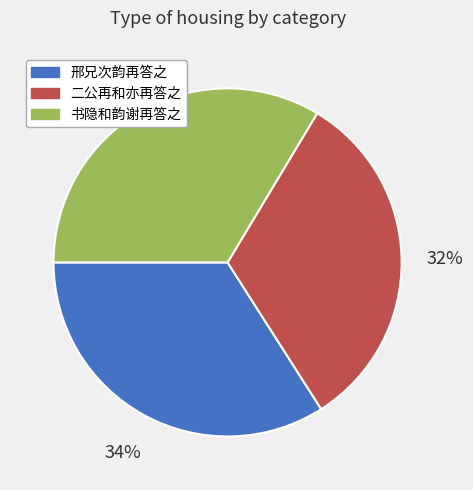

Between 书隐和韵谢再答之 and 二公再和亦再答之, which is larger?

书隐和韵谢再答之